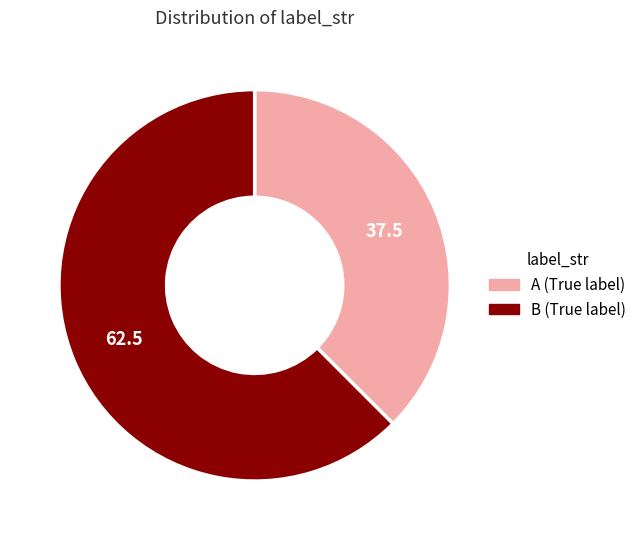

Combined, do B and A account for over 50%?

Yes